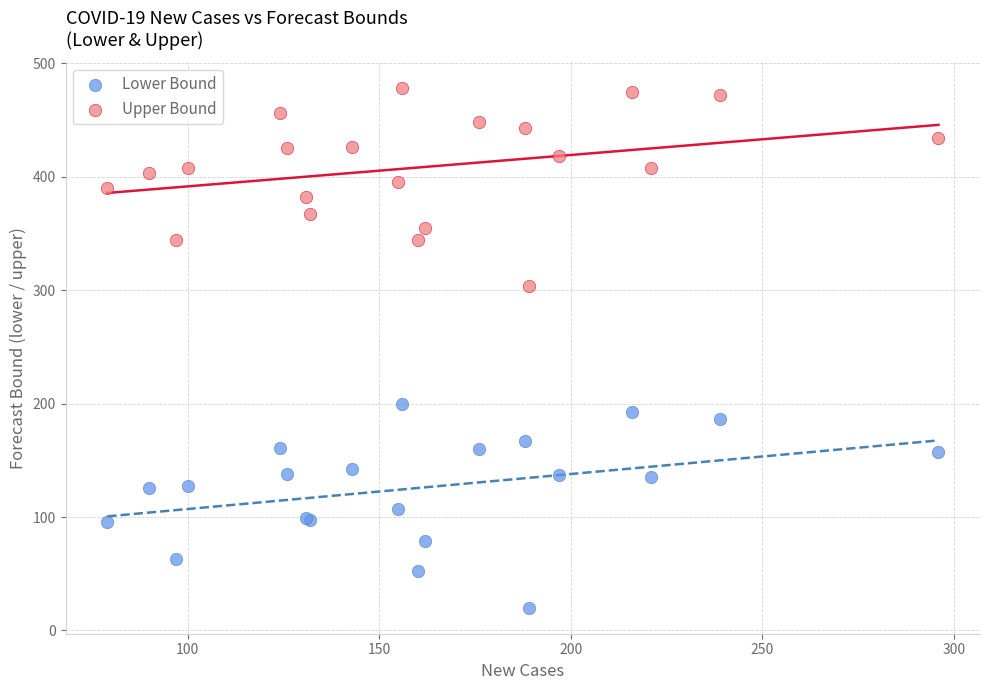

Which series reaches the maximum Y coordinate?

Upper Bound